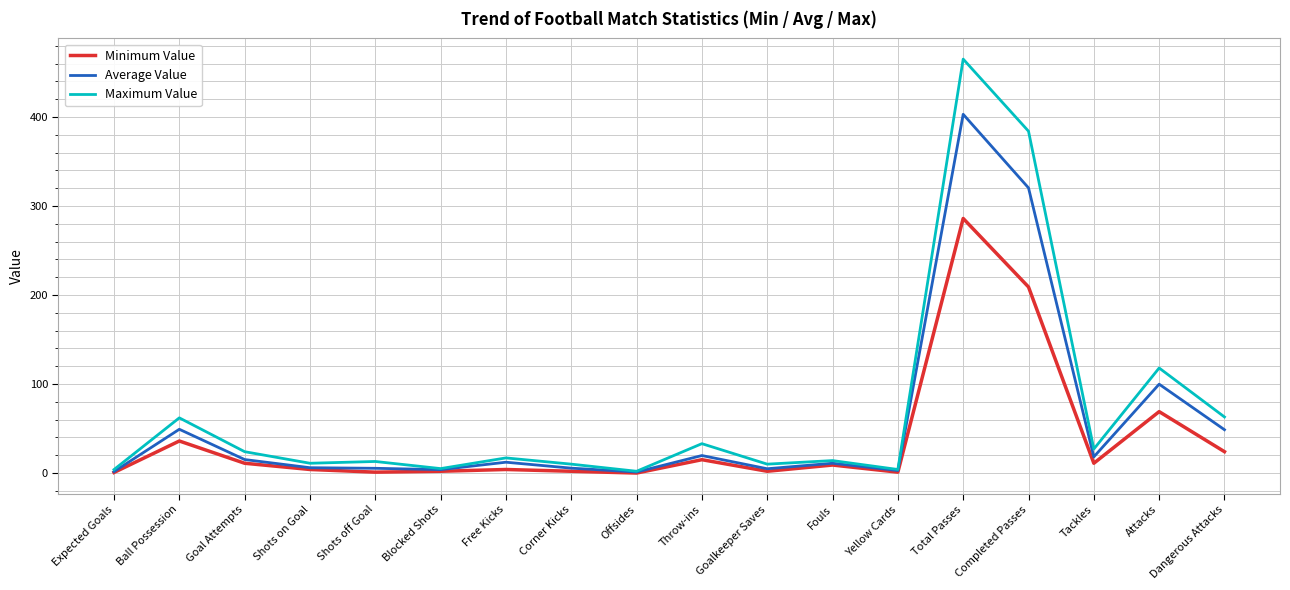

Rank the series by their maximum value, from lowest to highest.

Minimum Value, Average Value, Maximum Value